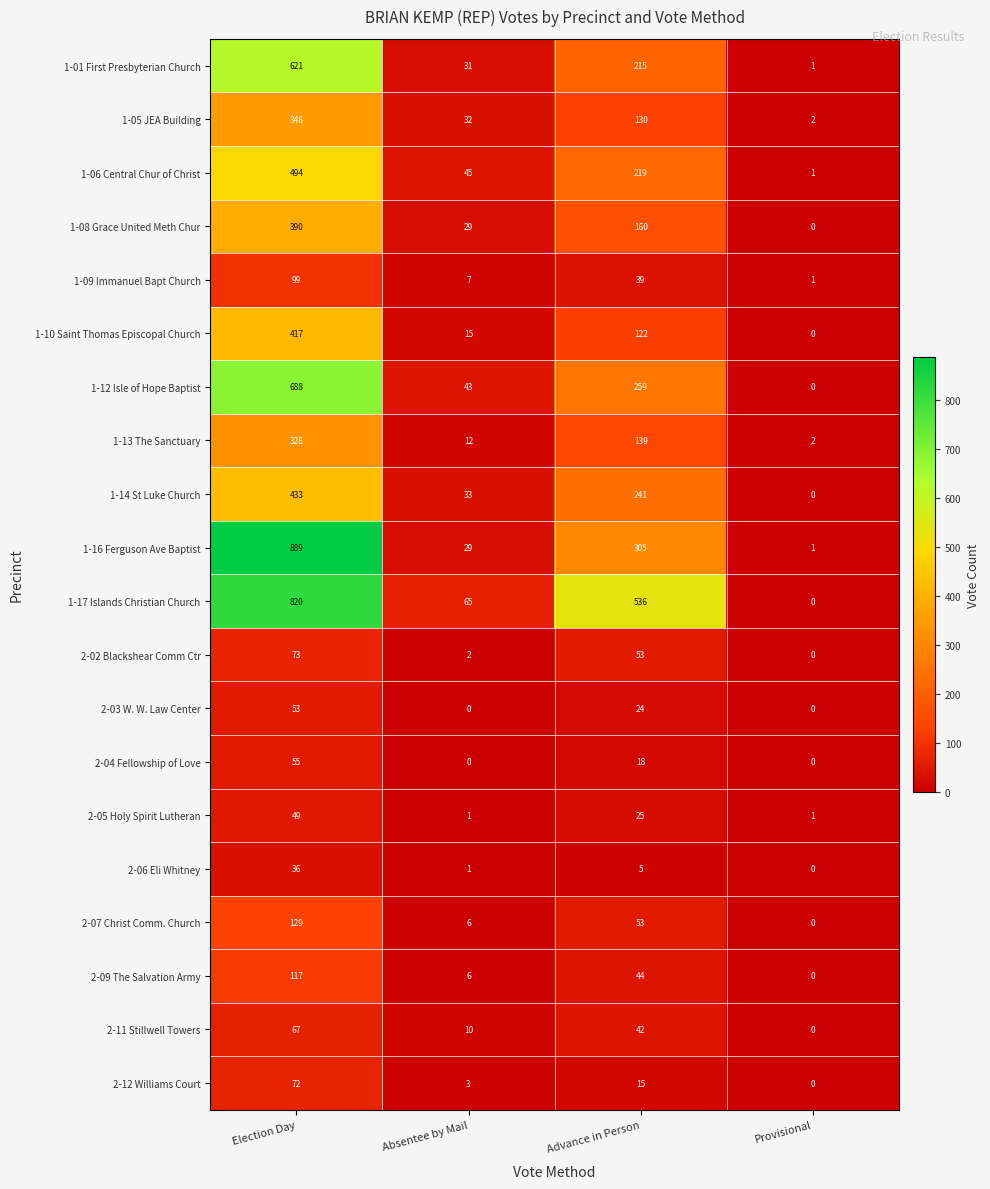

At how many categories does at least one series exceed 820?

1